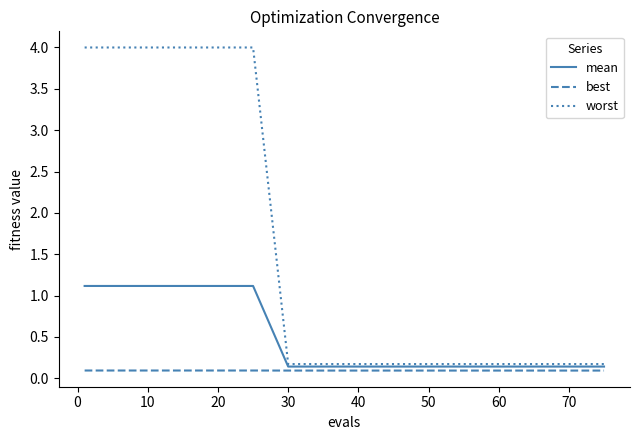

What is the maximum value for best?

0.1